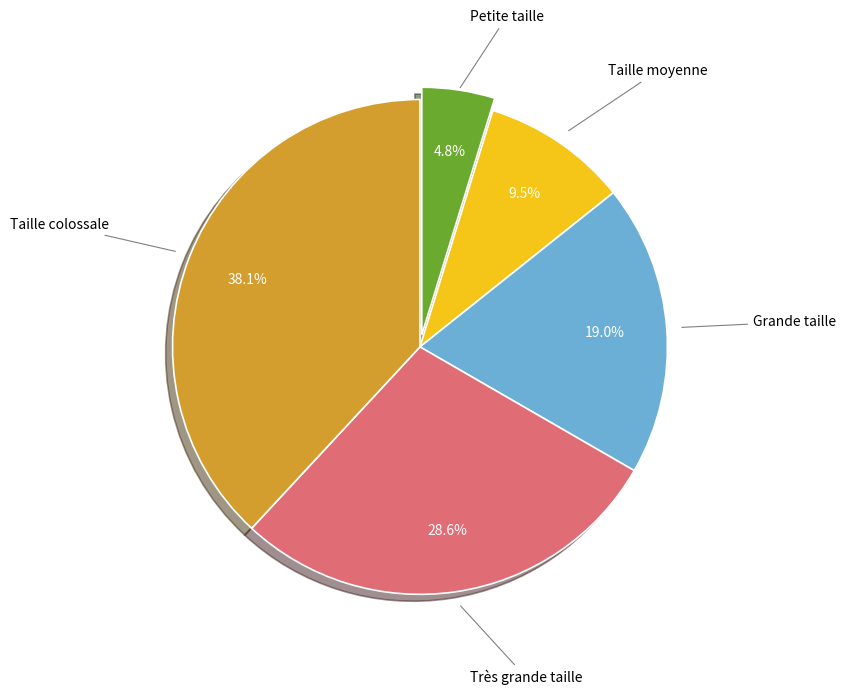

Does any single category account for the majority?

No